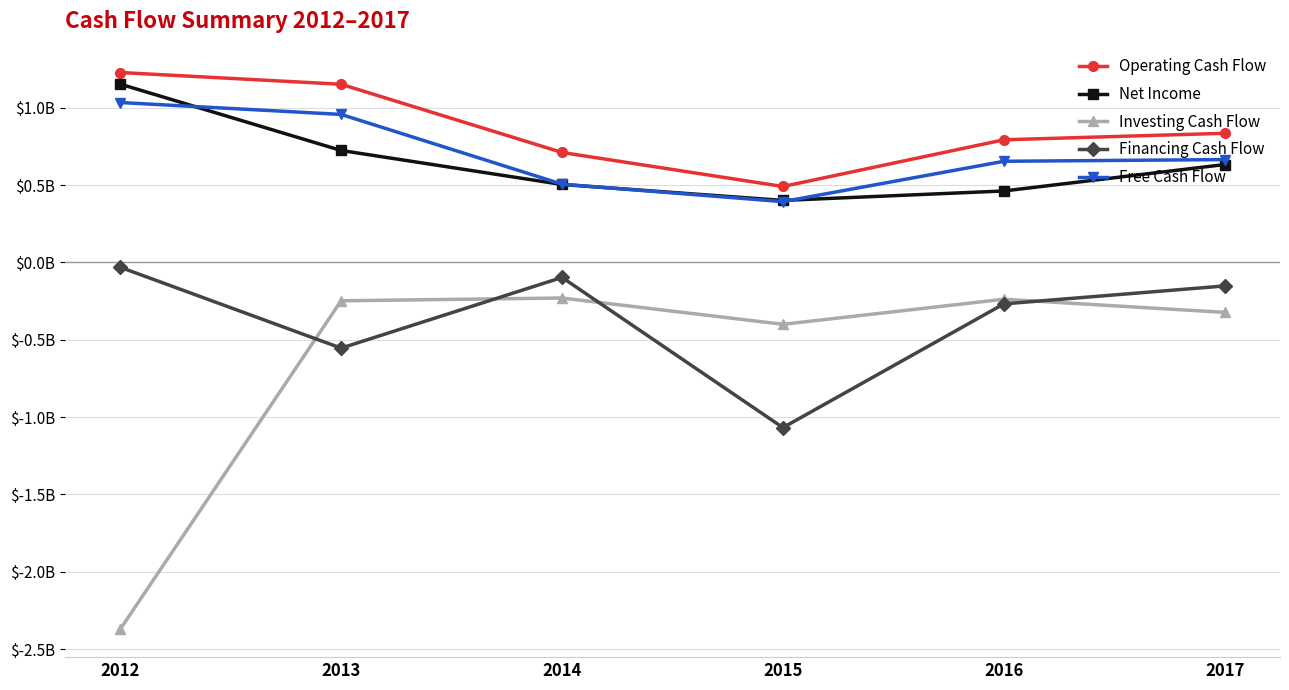

Reading right to left, extract all data points from this chart.

Operating Cash Flow: 0.8	0.8	0.5	0.7	1.2	1.2
Net Income: 0.6	0.5	0.4	0.5	0.7	1.2
Investing Cash Flow: -0.3	-0.2	-0.4	-0.2	-0.2	-2.4
Financing Cash Flow: -0.2	-0.3	-1.1	-0.1	-0.6	-0.0
Free Cash Flow: 0.7	0.7	0.4	0.5	1.0	1.0